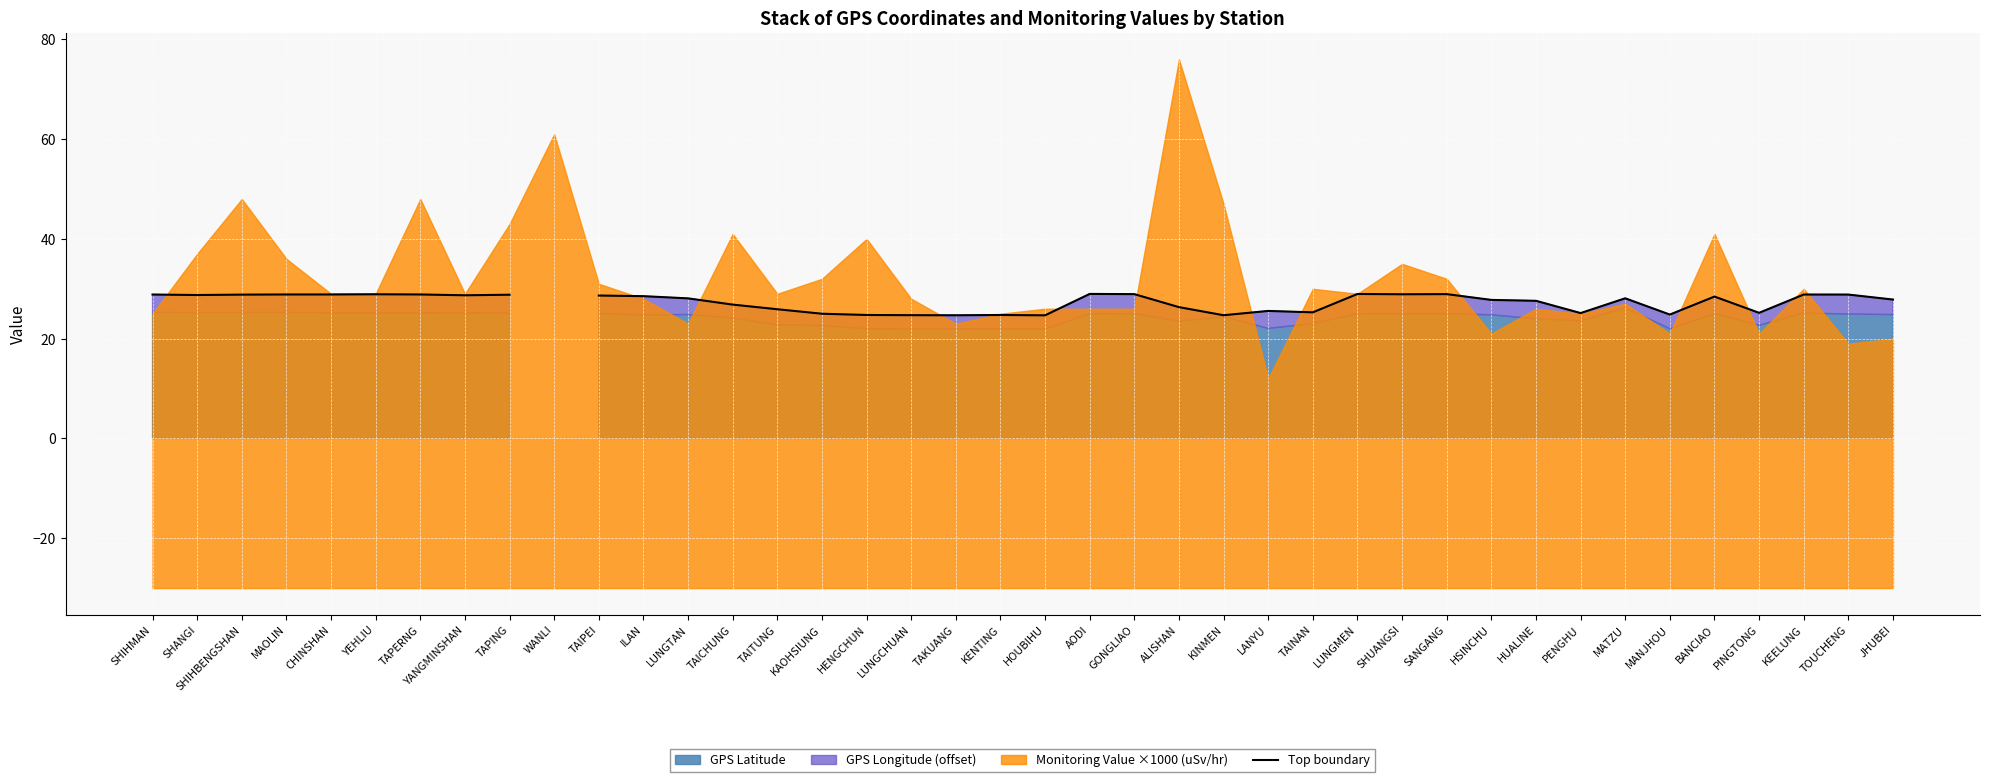

Rank the categories by value from lowest to highest.

HOUBIHU, TAKUANG, KINMEN, LUNGCHUAN, KENTING, HENGCHUN, MANJHOU, KAOHSIUNG, PENGHU, PINGTONG, TAINAN, LANYU, TAITUNG, ALISHAN, TAICHUNG, HUALINE, HSINCHU, JHUBEI, LUNGTAN, MATZU, BANCIAO, ILAN, TAIPEI, YANGMINSHAN, SHANGI, TAPING, SHIHBENGSHAN, TOUCHENG, KEELUNG, SHIHMAN, CHINSHAN, MAOLIN, TAPERNG, YEHLIU, WANLI, SHUANGSI, SANGANG, GONGLIAO, LUNGMEN, AODI